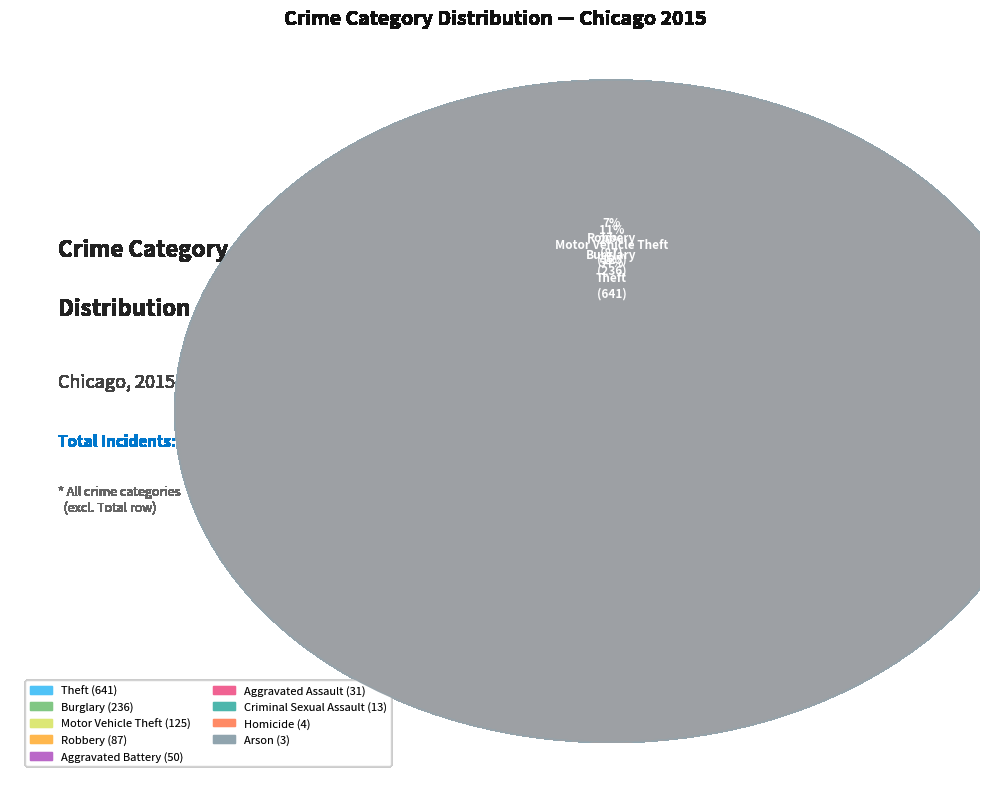

Rank the categories by value from highest to lowest.

Theft, Burglary, Motor Vehicle Theft, Robbery, Aggravated Battery, Aggravated Assault, Criminal Sexual Assault, Homicide, Arson